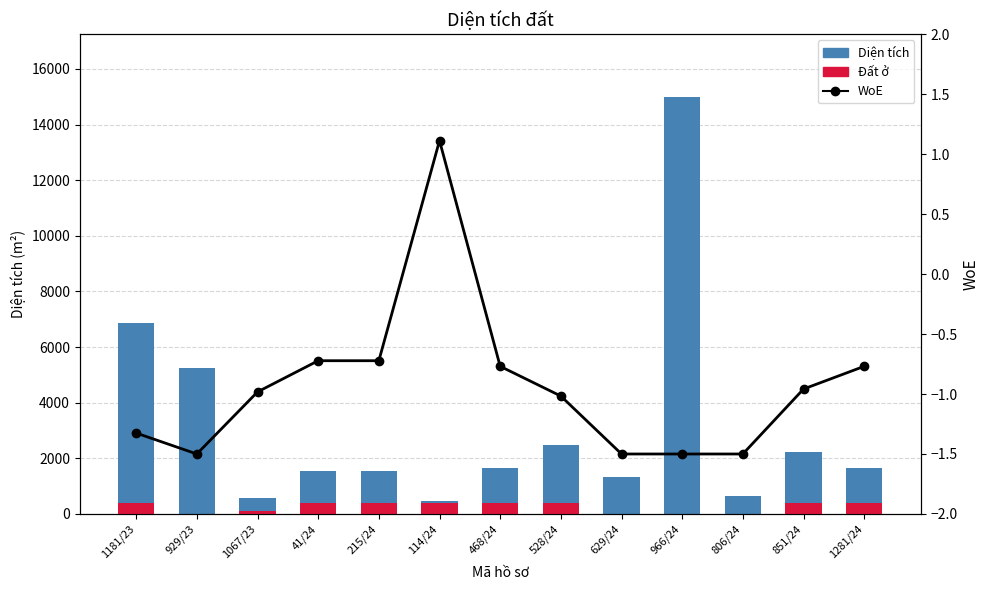

Rank the categories by WoE value from highest to lowest.

114/24, 41/24, 215/24, 468/24, 1281/24, 851/24, 1067/23, 528/24, 1181/23, 929/23, 629/24, 966/24, 806/24